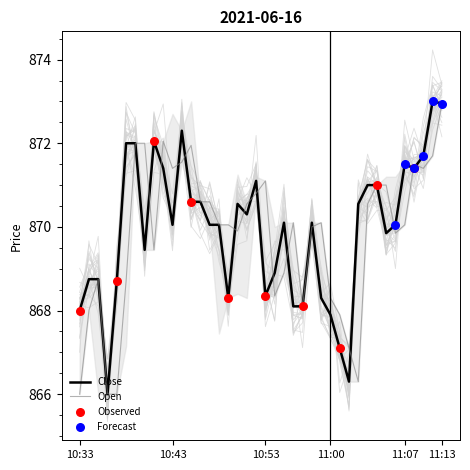

Which series has the widest spread of Y values?

Close